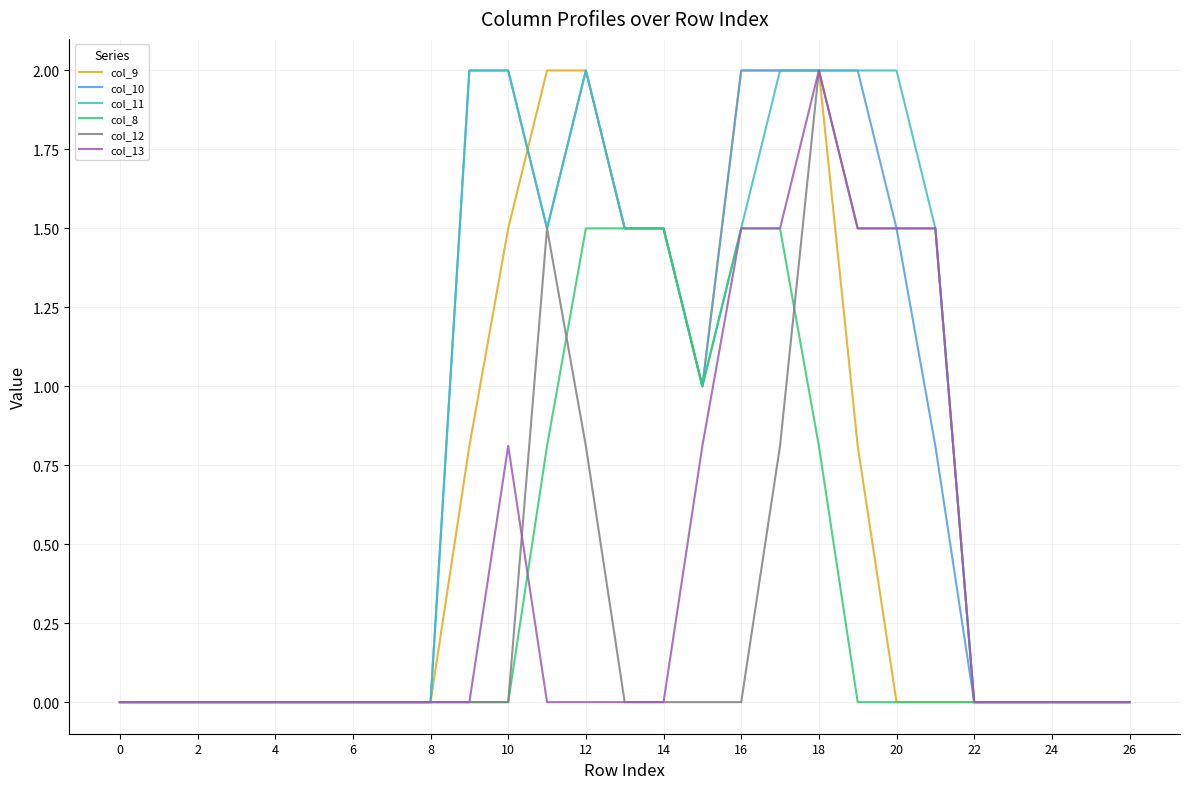

What is the maximum value shown in the chart?

2.0